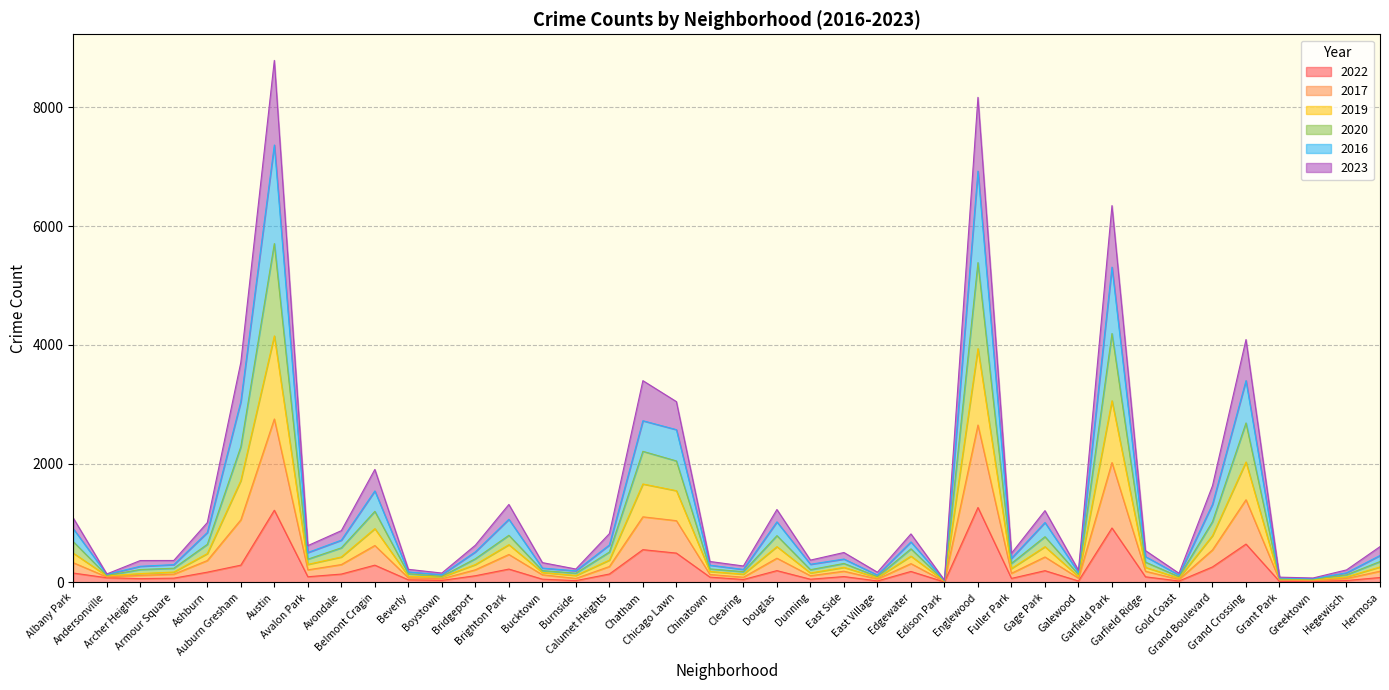

At which label does 2016 reach its peak?

Austin